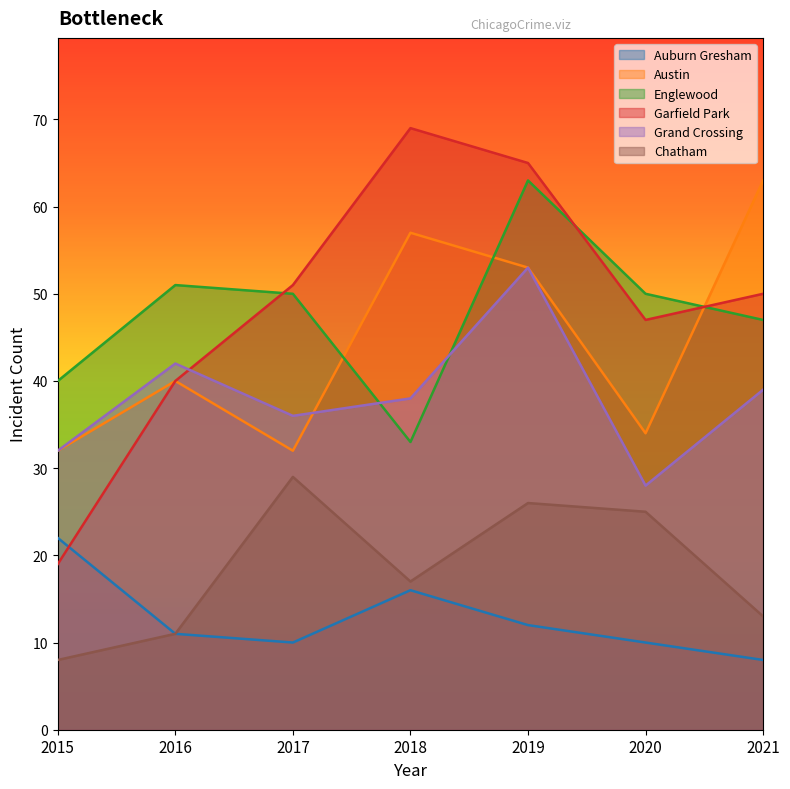

What is the difference between the Chatham values at 2019 and 2020?

1